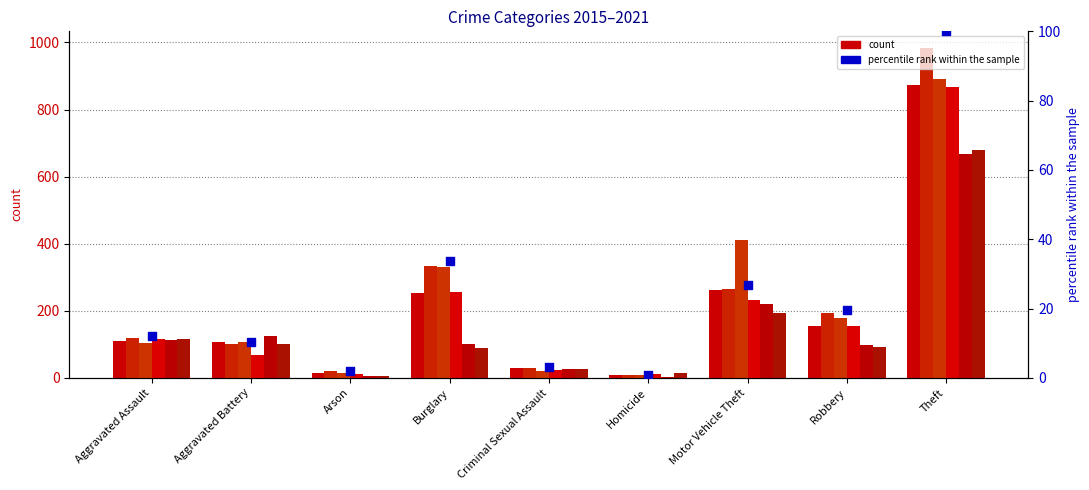

Approximately how many times larger is the value at Burglary compared to Arson?

16.7